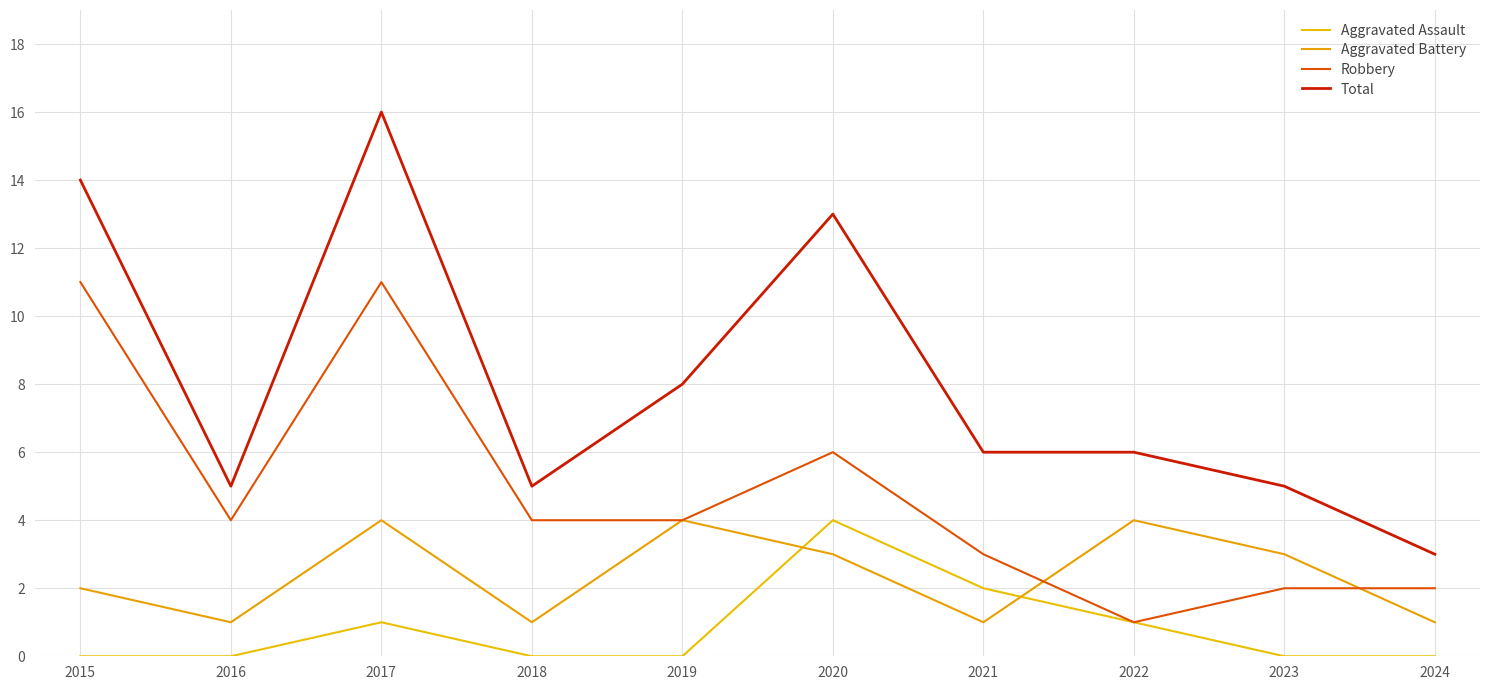

Rank the series at 2023 from highest to lowest value.

Total, Aggravated Battery, Robbery, Aggravated Assault